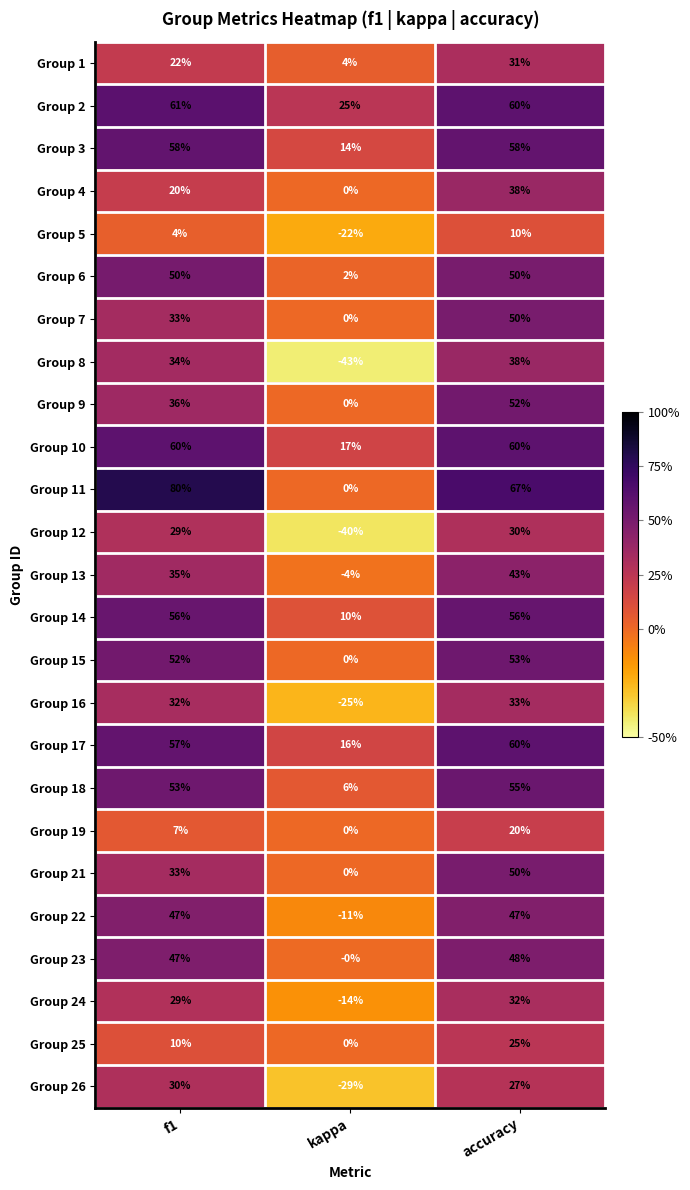

Which label corresponds to the largest value in the chart?

f1